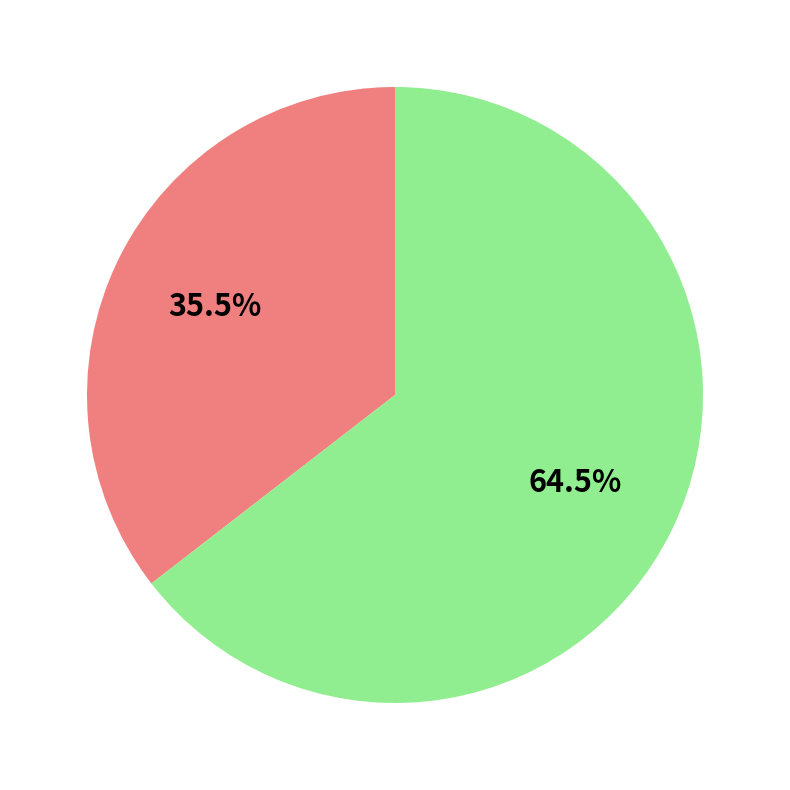

Does any single category account for the majority?

Yes